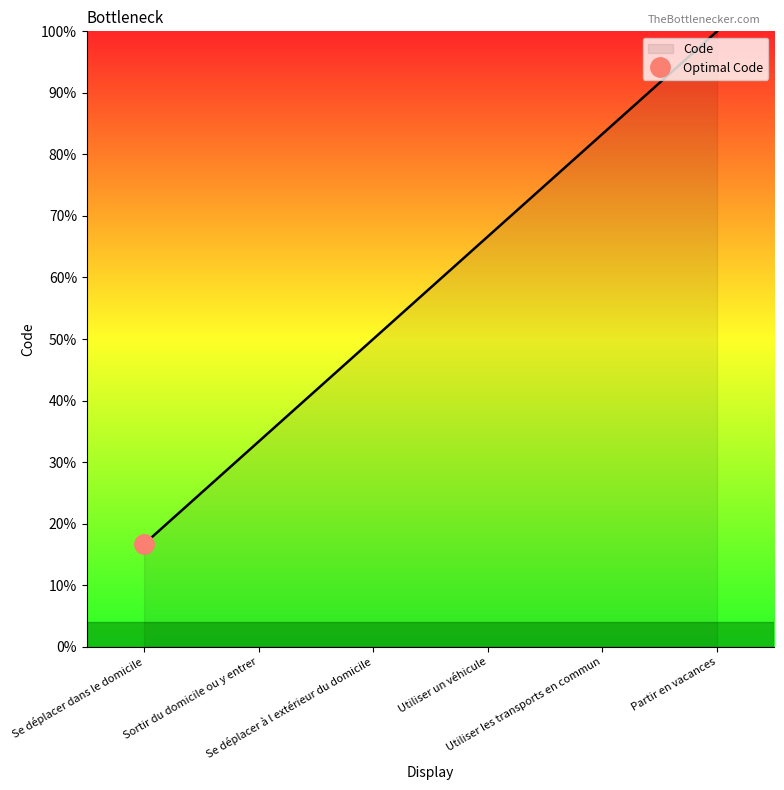

True or false: the data shows 50.0 at Se déplacer à l extérieur du domicile.

True